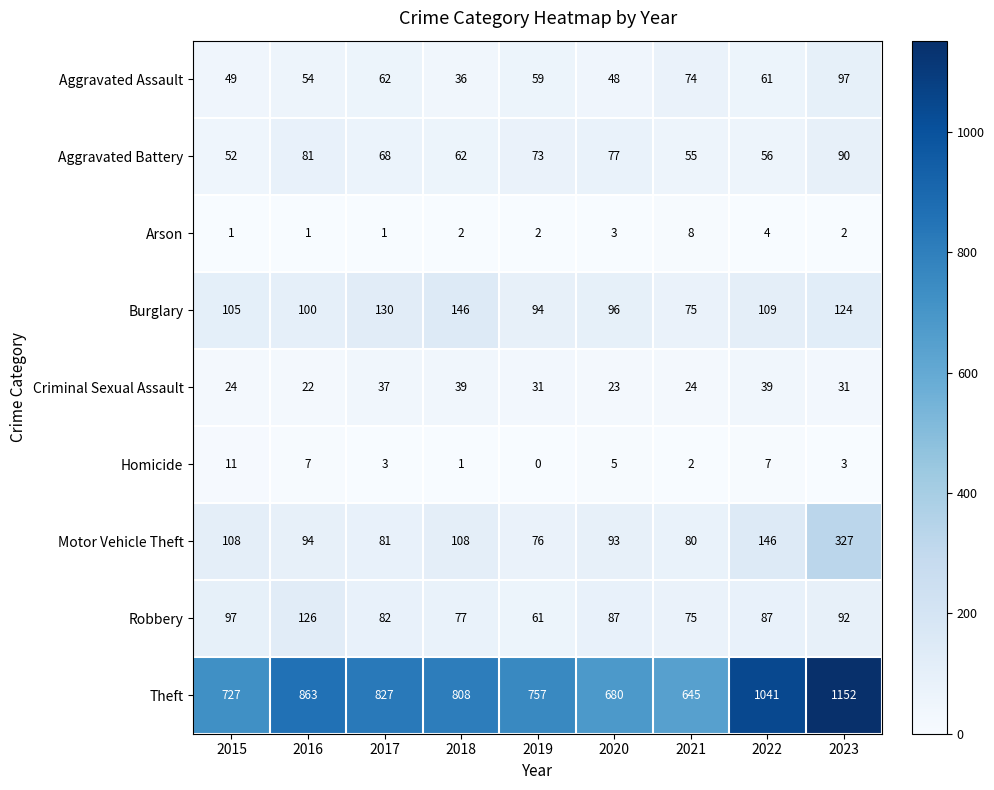

Which category has the highest value in the Burglary series?

2018